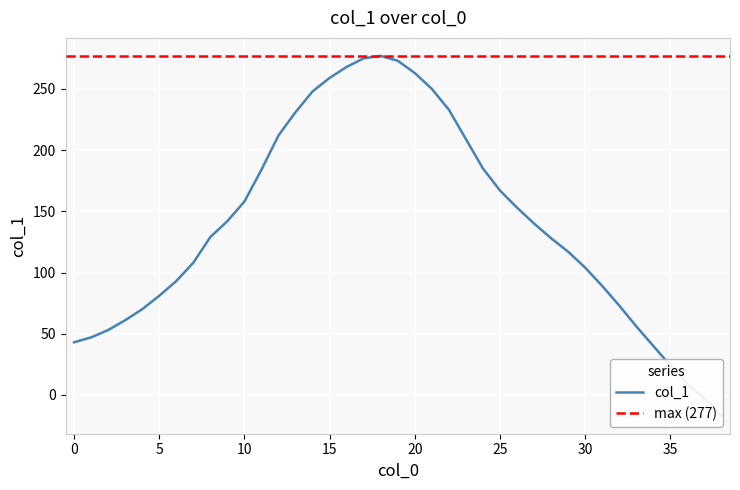

What is the change in value from 21 to 28?

-122